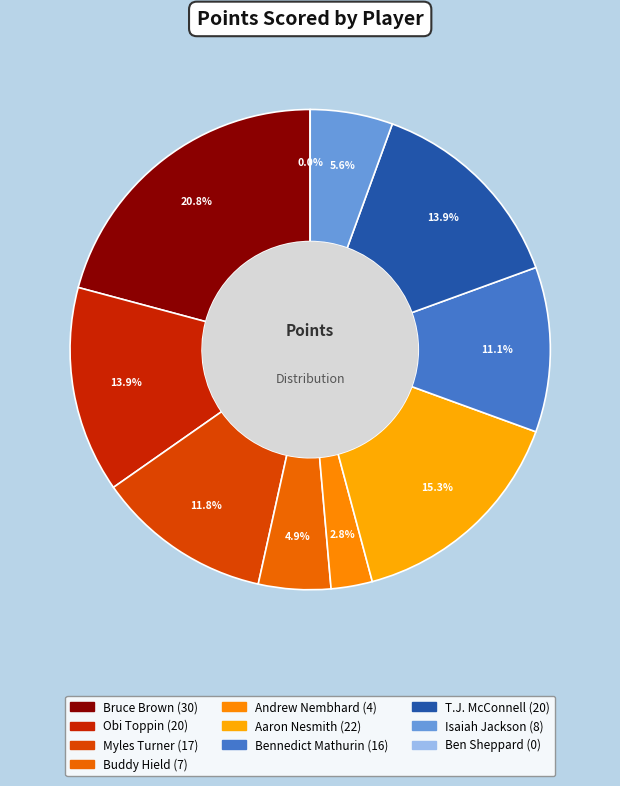

Does Bennedict Mathurin account for over 50% of the chart?

No